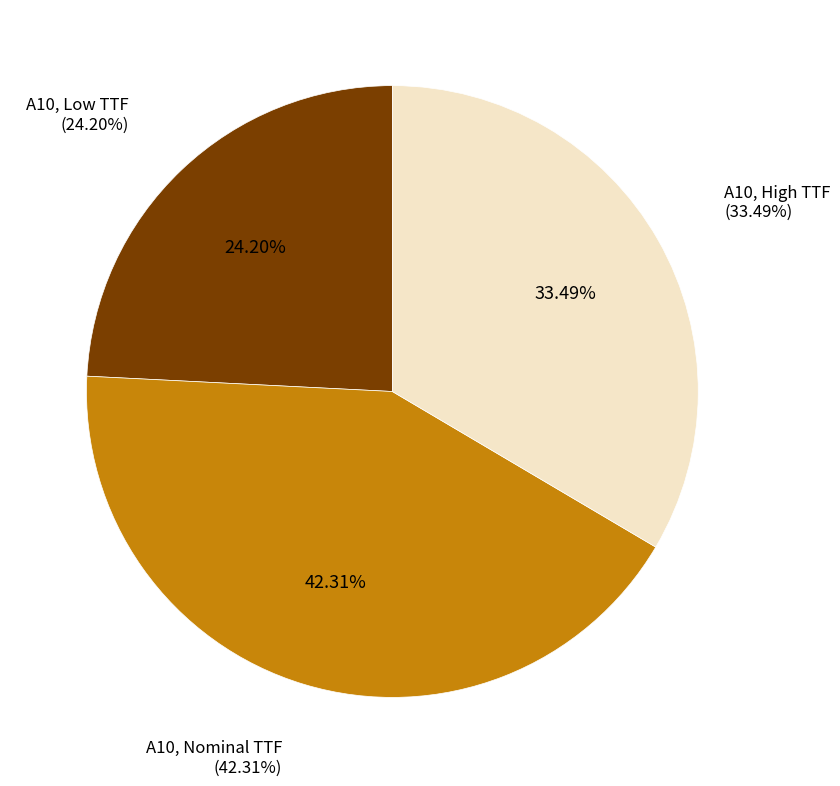

Count the number of slices in the pie.

3